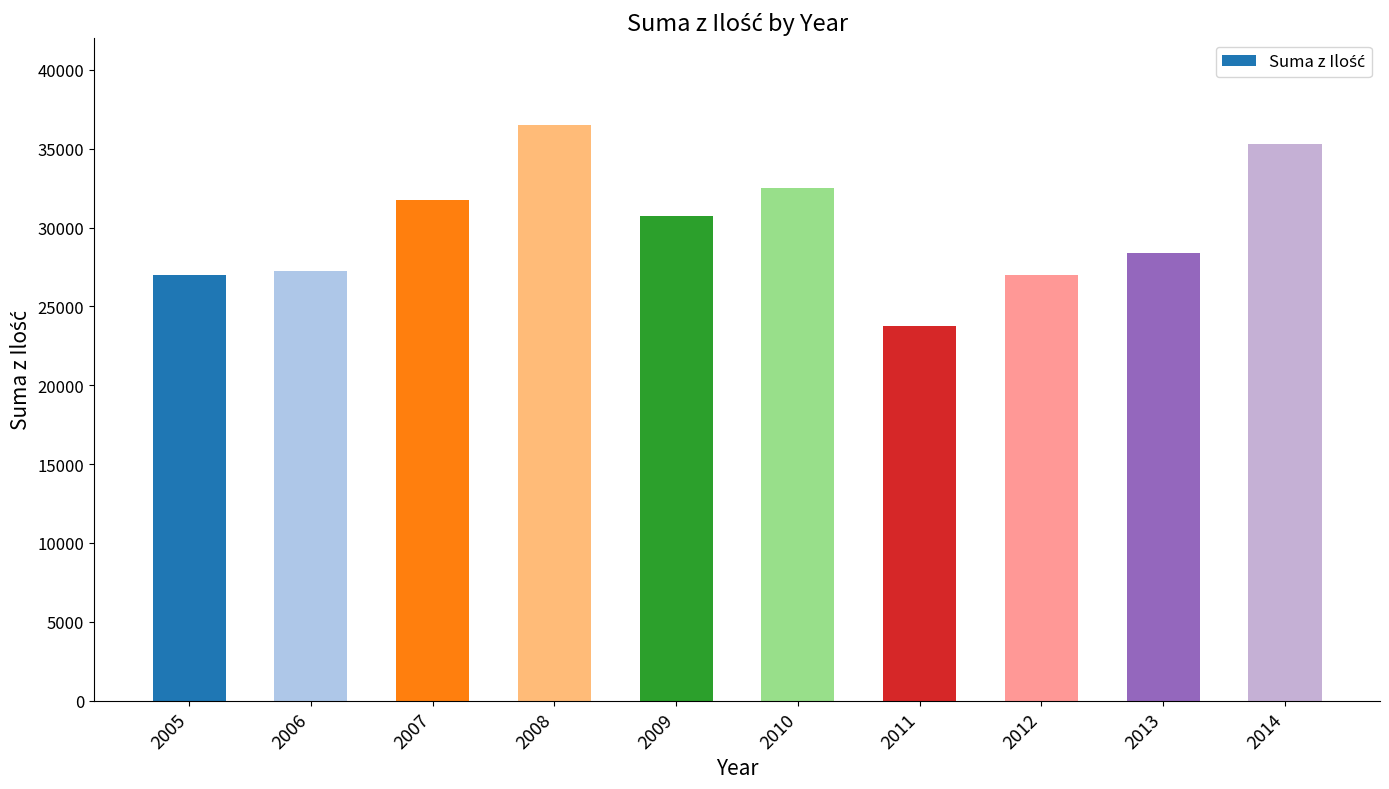

What is the maximum value shown in the chart?

36523